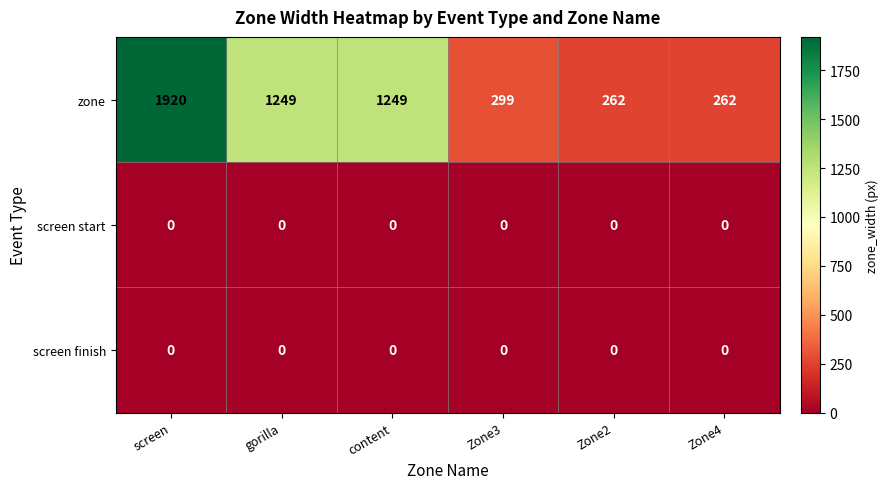

Reading left to right, extract all data points from this chart.

zone: screen=1920	gorilla=1249	content=1249	Zone3=299	Zone2=262	Zone4=262
screen start: screen=0	gorilla=0	content=0	Zone3=0	Zone2=0	Zone4=0
screen finish: screen=0	gorilla=0	content=0	Zone3=0	Zone2=0	Zone4=0